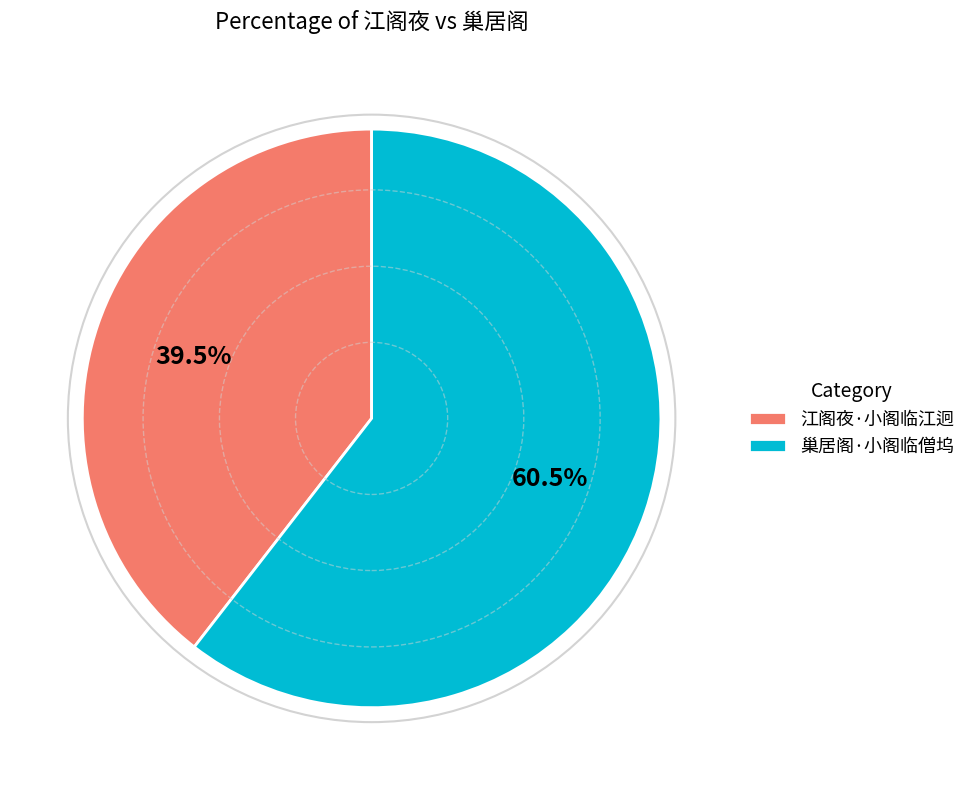

To the nearest percent, what is the average slice percentage?

50%